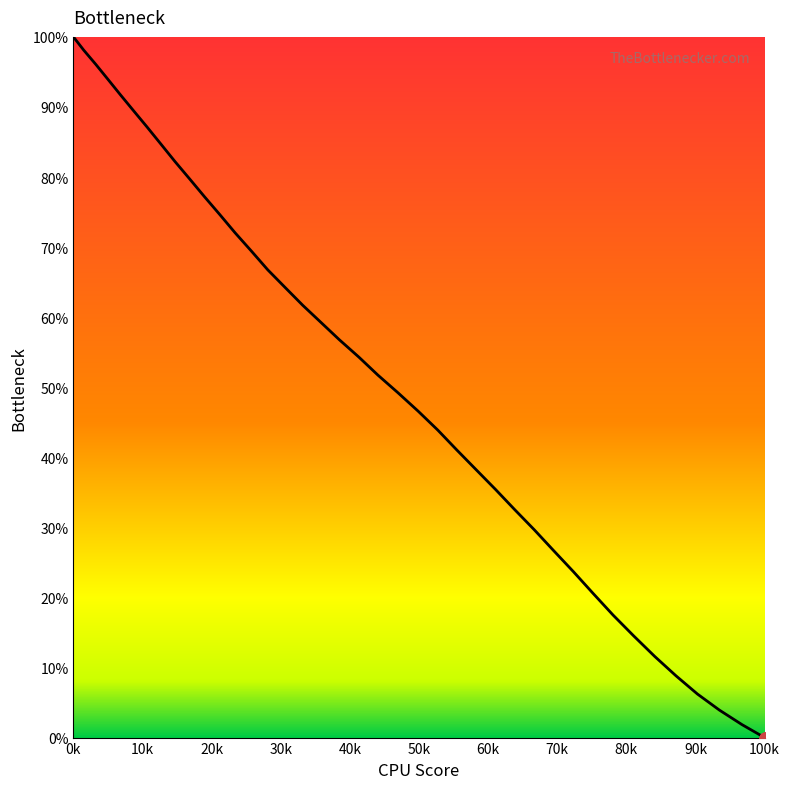

What is the difference between the maximum and minimum values?

100.0